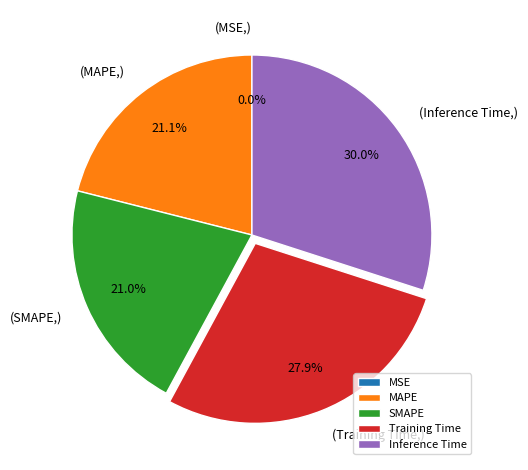

Which slice is the largest?

Inference Time